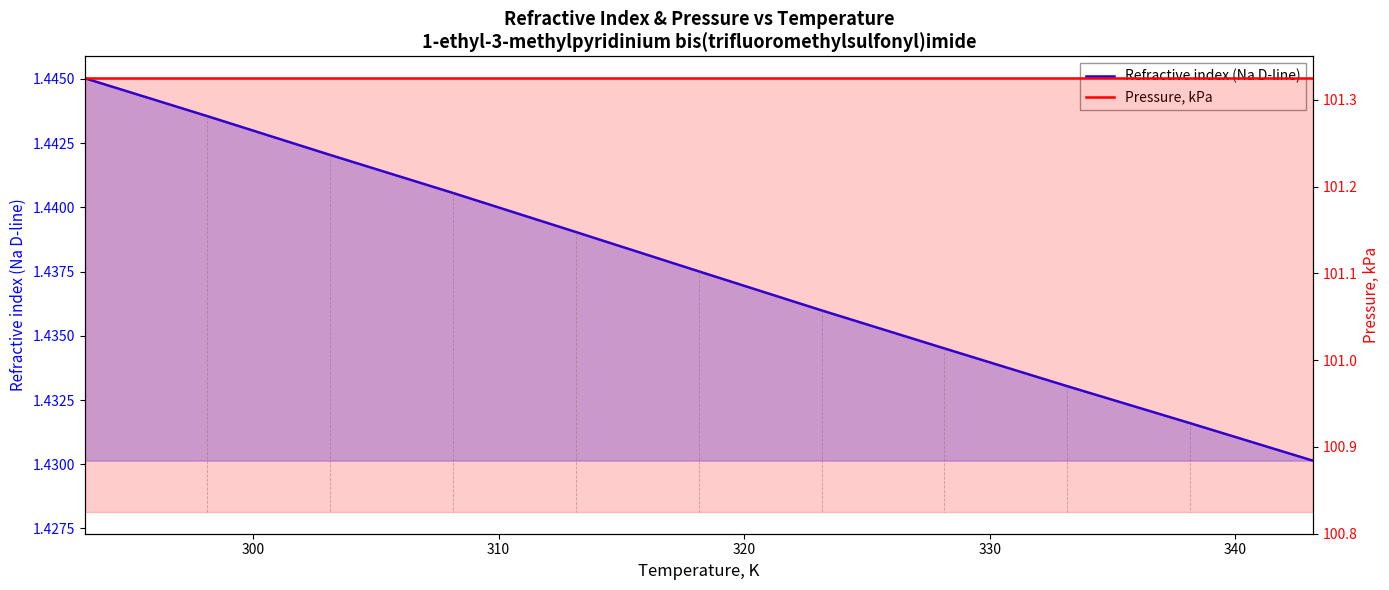

Does the chart display data point markers on the line(s)?

No